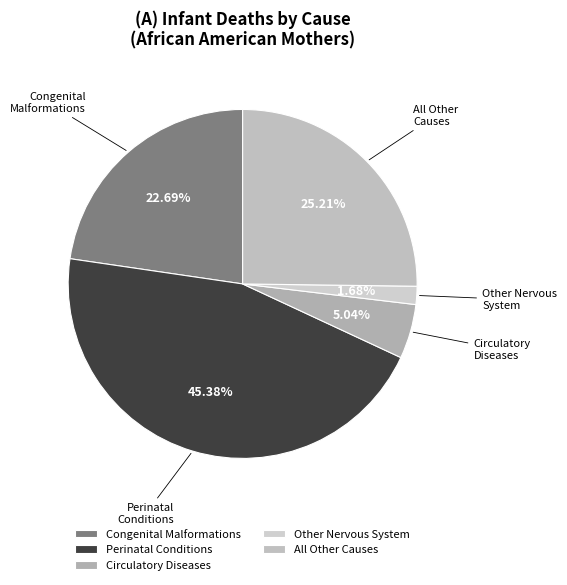

What is the largest slice in the pie chart?

Perinatal Conditions